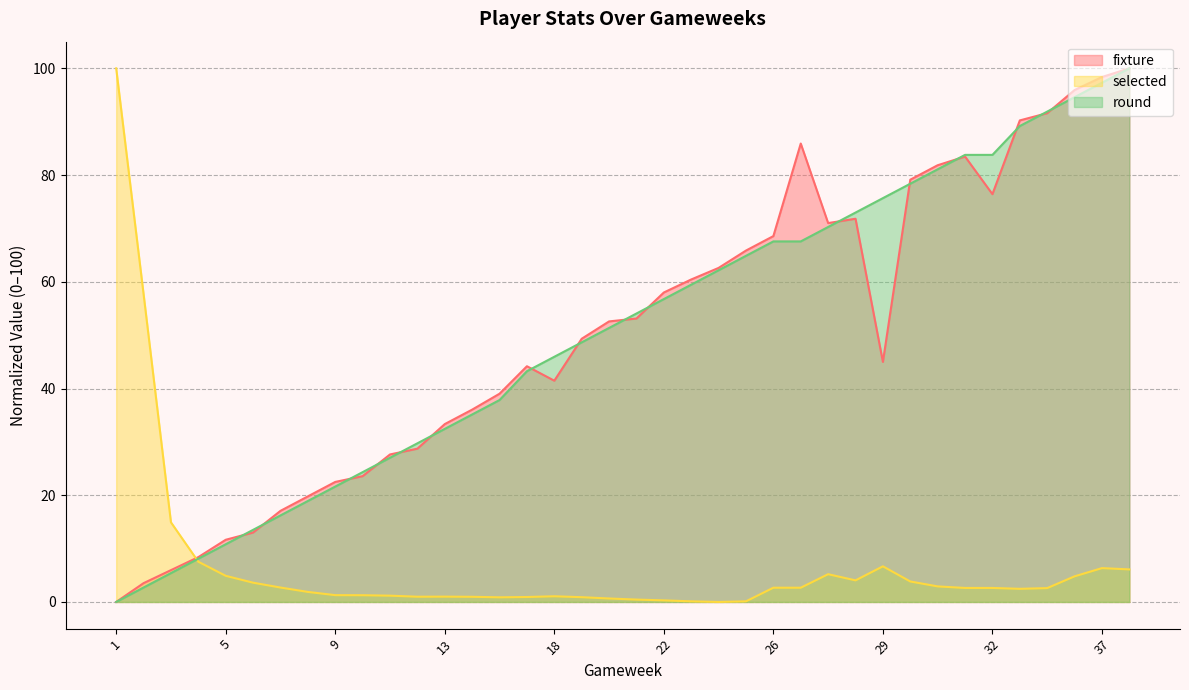

How many categories are shown in the chart?

38